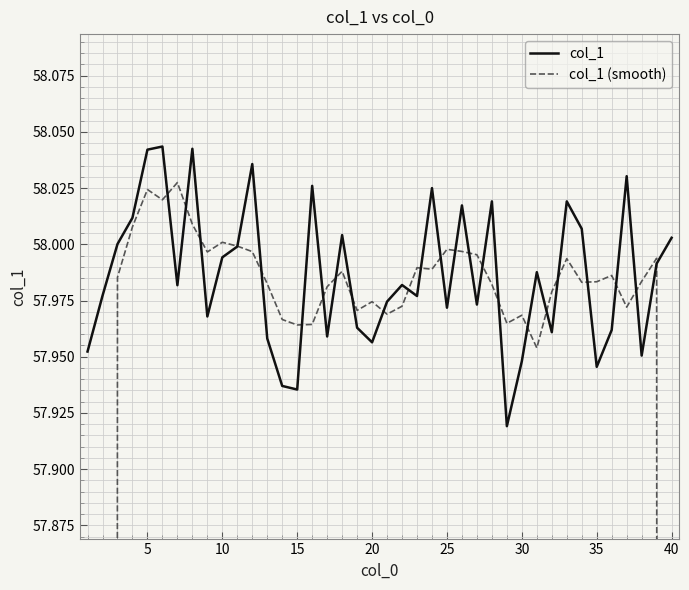

Which series has the widest spread of values?

col_1 (smooth)